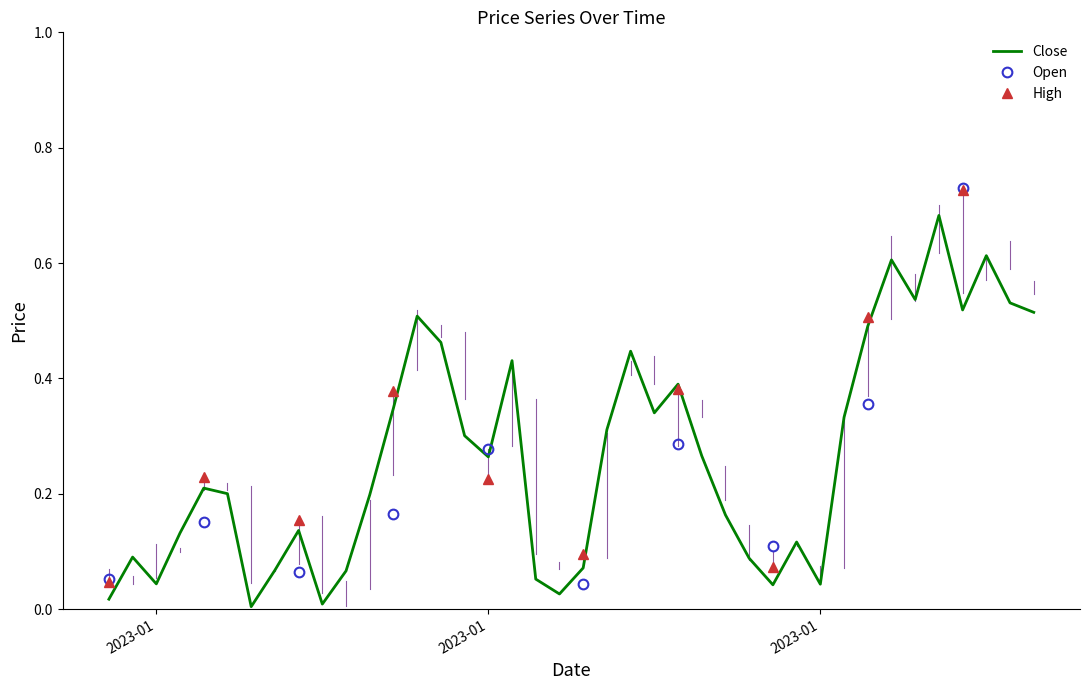

Rank the series at 2023-01-22 from highest to lowest value.

Close, High, Low, Open